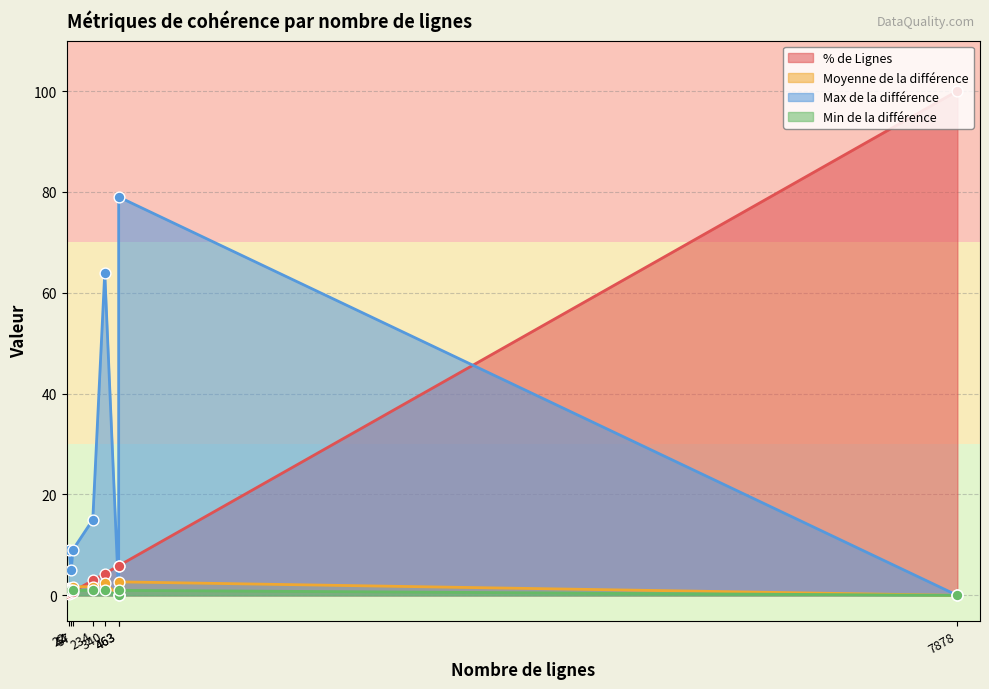

Which series has the largest total across all categories?

Max de la différence